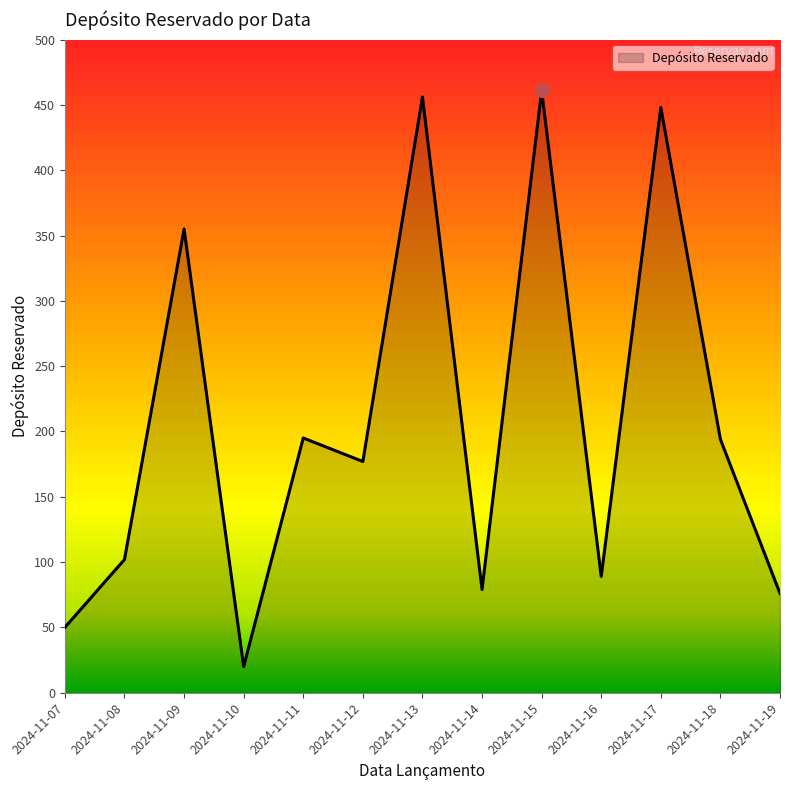

What is the difference between the maximum and minimum values?

441